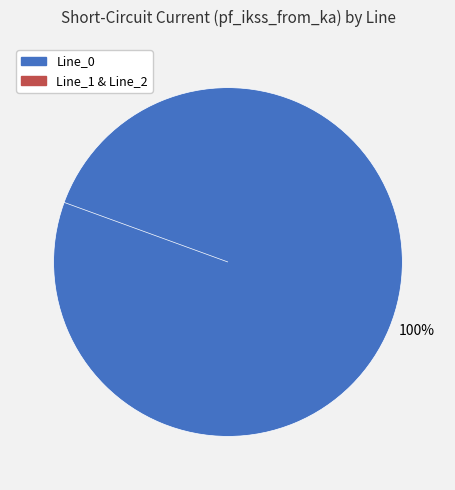

To the nearest percent, what is the difference between the largest and smallest slice percentages?

100%